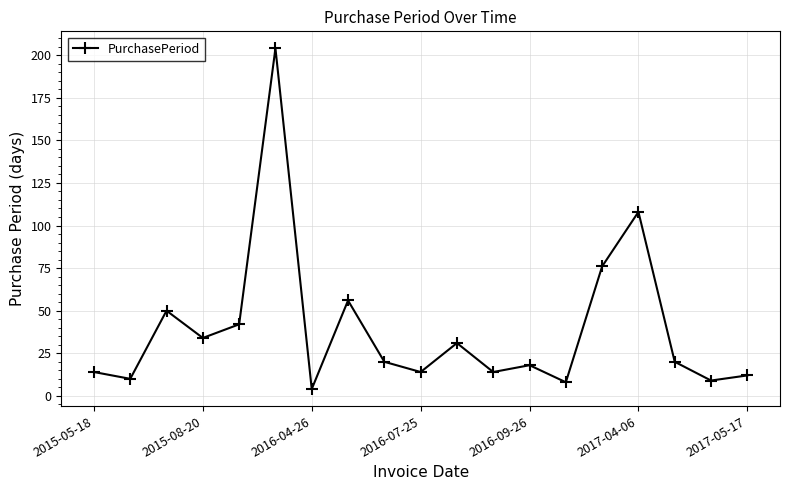

What is the difference between the maximum and second lowest values?

196